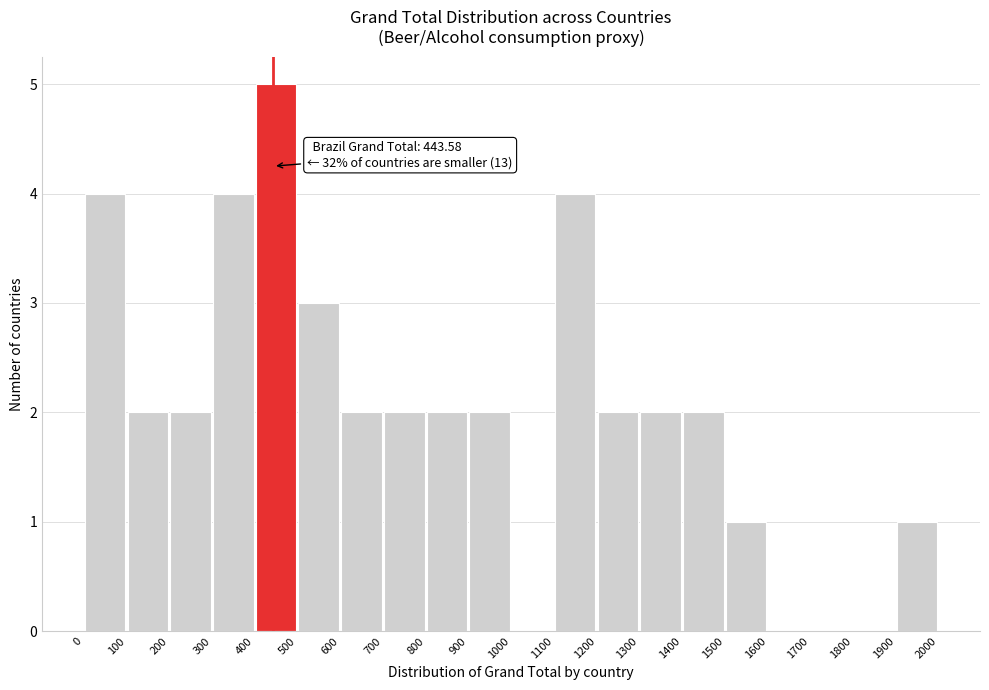

Which range on the x-axis has the tallest bar?

400 to 500